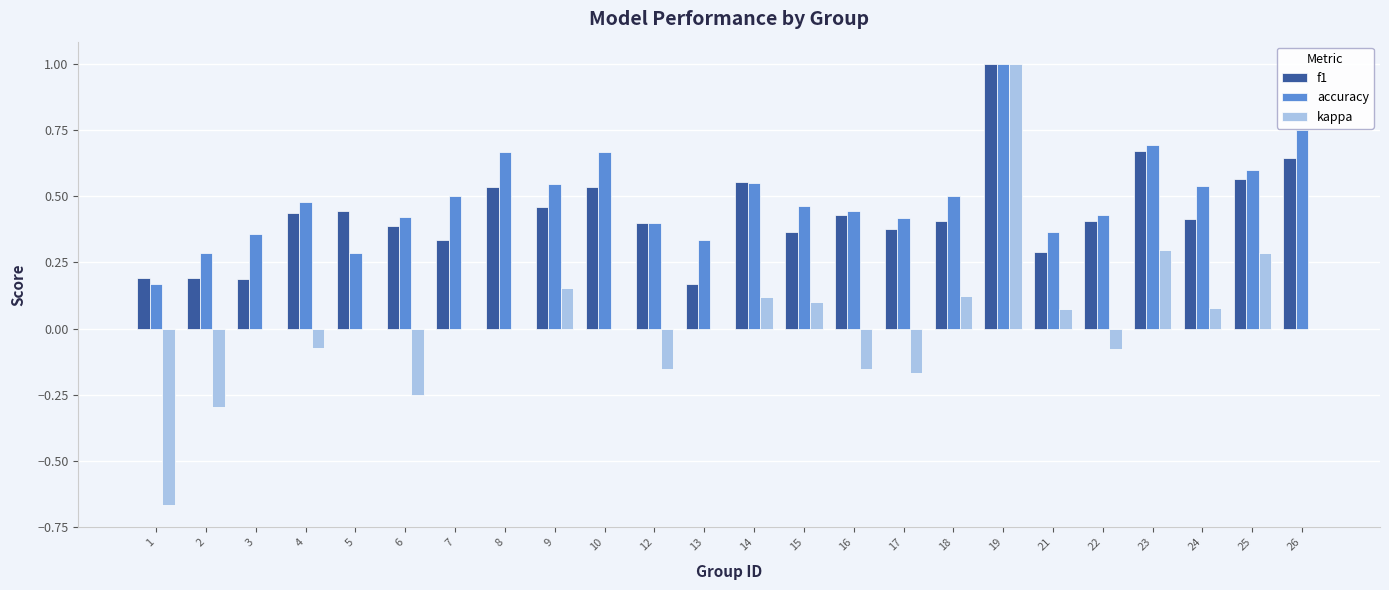

Which category has the highest value in the kappa series?

19